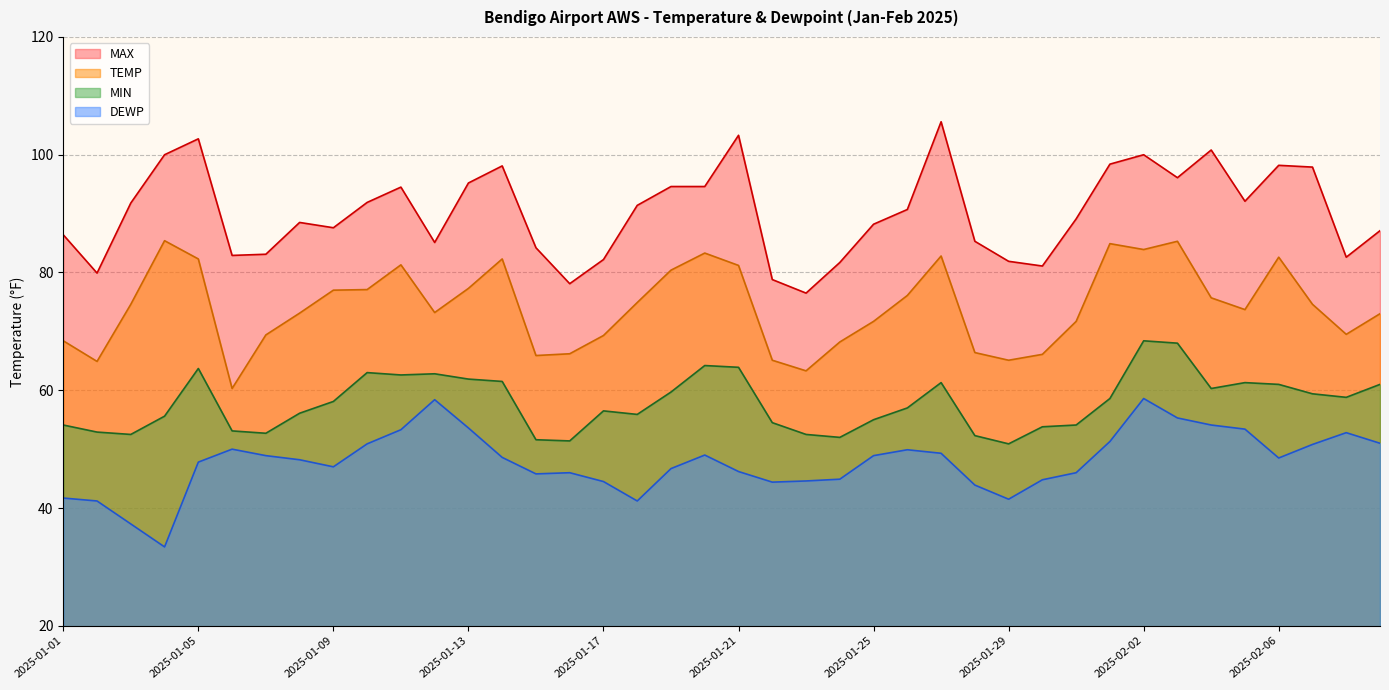

List the labels in order of DEWP value, smallest first.

2025-01-04, 2025-01-03, 2025-01-02, 2025-01-18, 2025-01-29, 2025-01-01, 2025-01-28, 2025-01-22, 2025-01-17, 2025-01-23, 2025-01-30, 2025-01-24, 2025-01-15, 2025-01-16, 2025-01-31, 2025-01-21, 2025-01-19, 2025-01-09, 2025-01-05, 2025-01-08, 2025-02-06, 2025-01-14, 2025-01-07, 2025-01-25, 2025-01-20, 2025-01-27, 2025-01-26, 2025-01-06, 2025-02-07, 2025-01-10, 2025-02-09, 2025-02-01, 2025-02-08, 2025-01-11, 2025-02-05, 2025-01-13, 2025-02-04, 2025-02-03, 2025-01-12, 2025-02-02